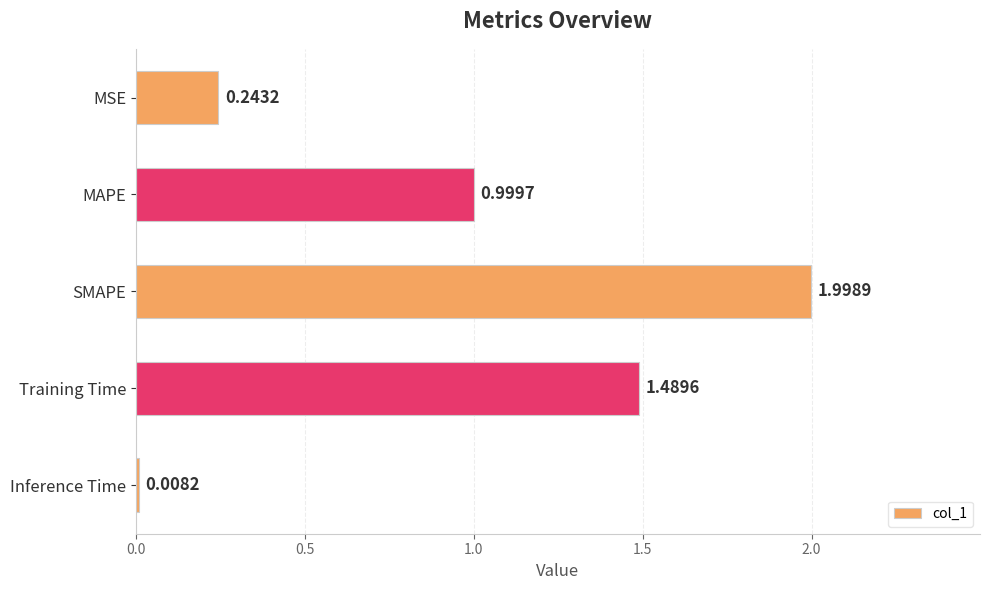

What is the label of the 5th bar from the bottom?

MSE